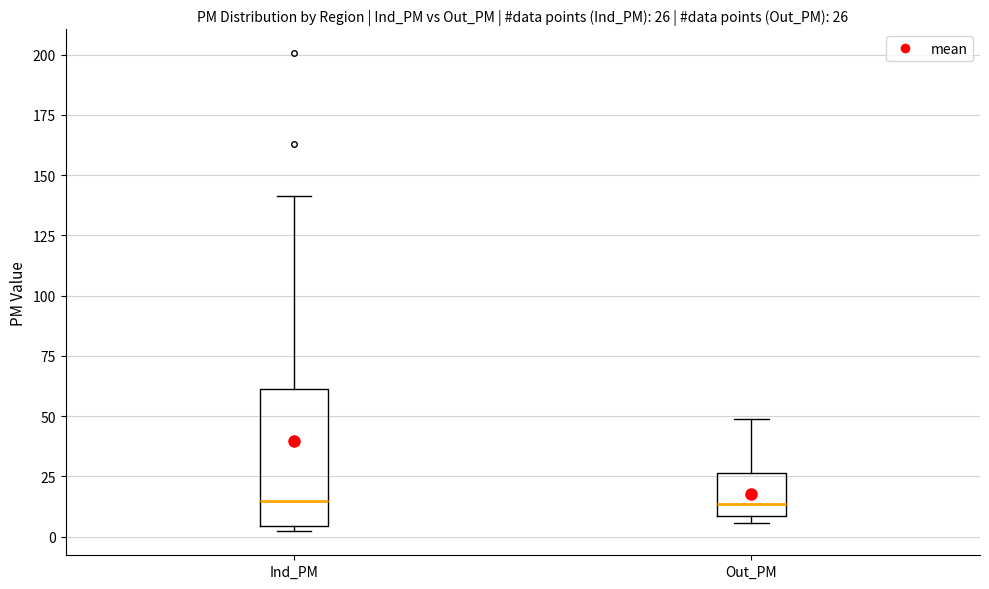

Which box is the tallest, from its lower edge to its upper edge?

Ind_PM